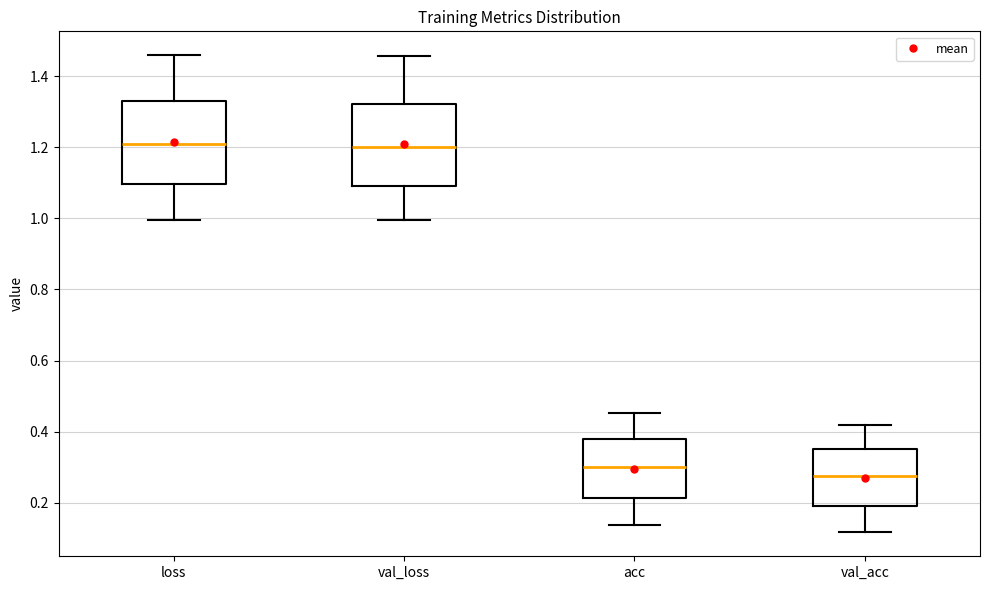

Reading left to right, read every box against the y-axis: the position of its median line, the range the box covers, and the ends of its whiskers. The values are not printed on the chart, so give them approximately, as read against the axis.

loss: median 1.22, box 1.10 to 1.34, whiskers 1.00 to 1.46
val_loss: median 1.20, box 1.10 to 1.32, whiskers 1.00 to 1.46
acc: median 0.30, box 0.22 to 0.38, whiskers 0.14 to 0.46
val_acc: median 0.28, box 0.20 to 0.36, whiskers 0.12 to 0.42